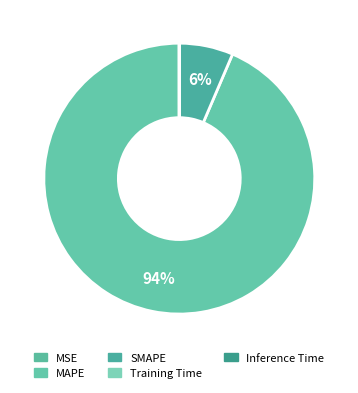

Which category has the smallest portion of the pie?

Inference Time